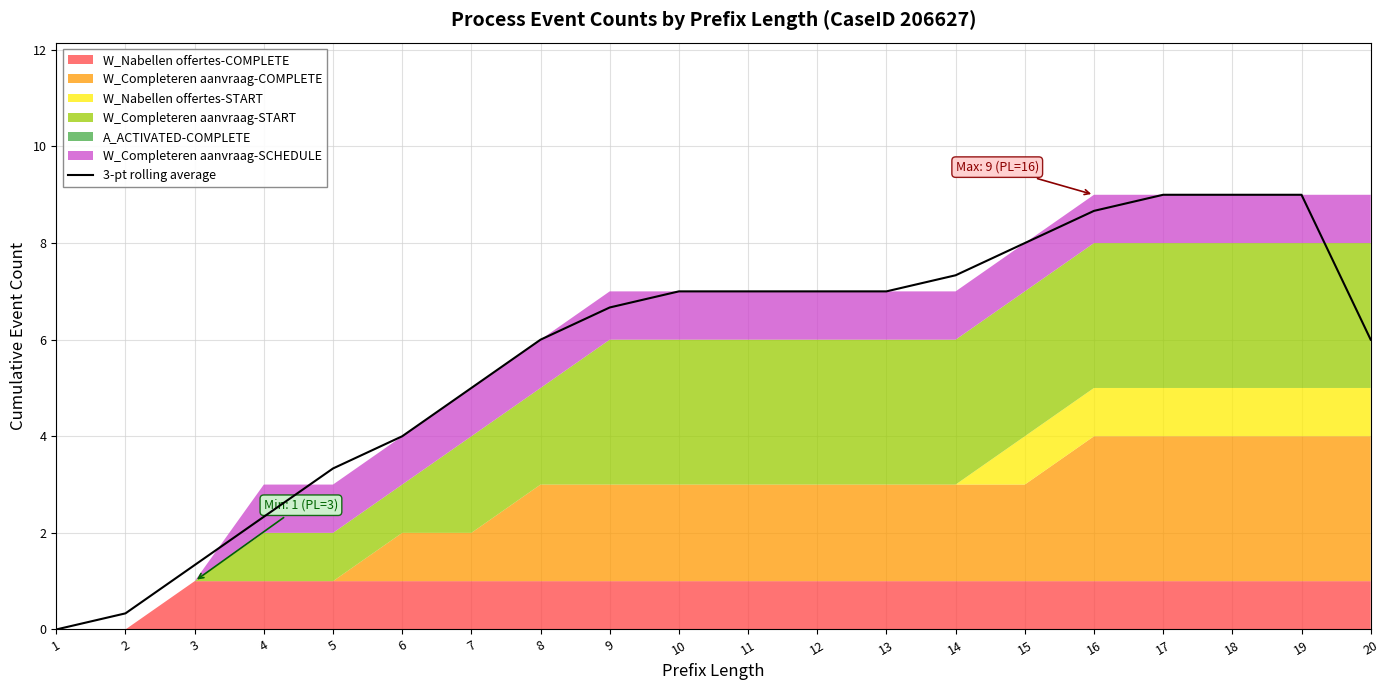

Rank the categories by value from lowest to highest.

1, 2, 3, 4, 5, 6, 7, 8, 20, 9, 10, 11, 12, 13, 14, 15, 16, 17, 18, 19